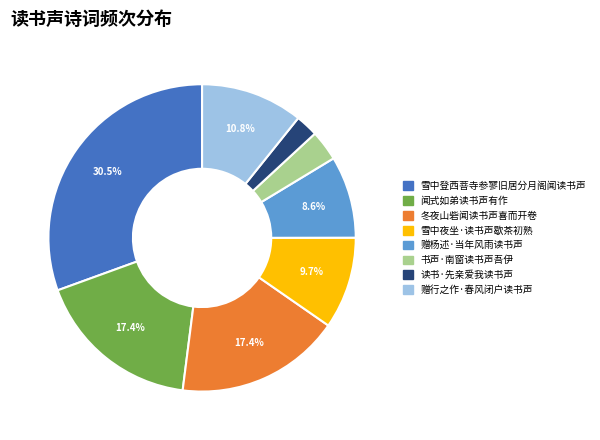

Is it true that 赠行之作·春风闭户读书声 is 17% of the pie?

False